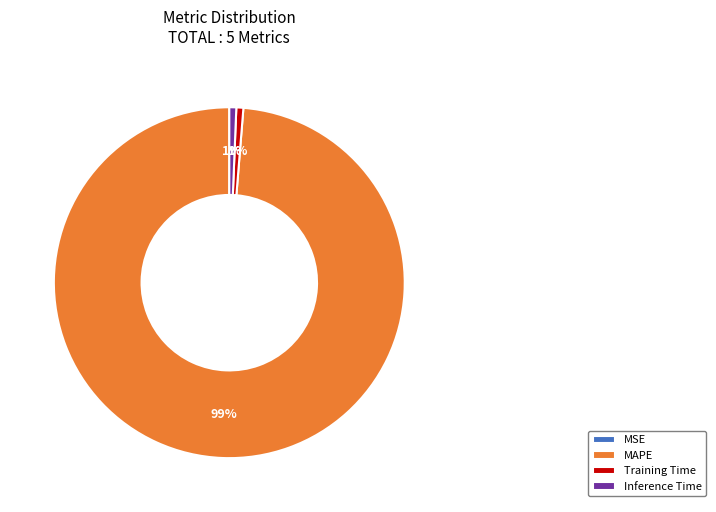

Which has a higher value, Inference Time or MAPE?

MAPE